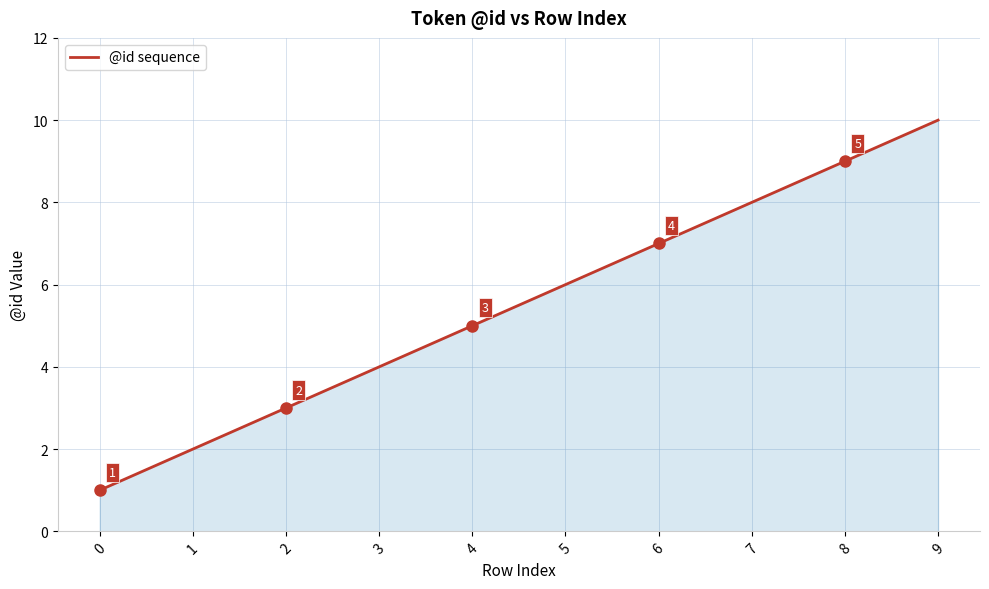

Reading left to right, list all the values displayed in this chart.

0=1	1=2	2=3	3=4	4=5	5=6	6=7	7=8	8=9	9=10